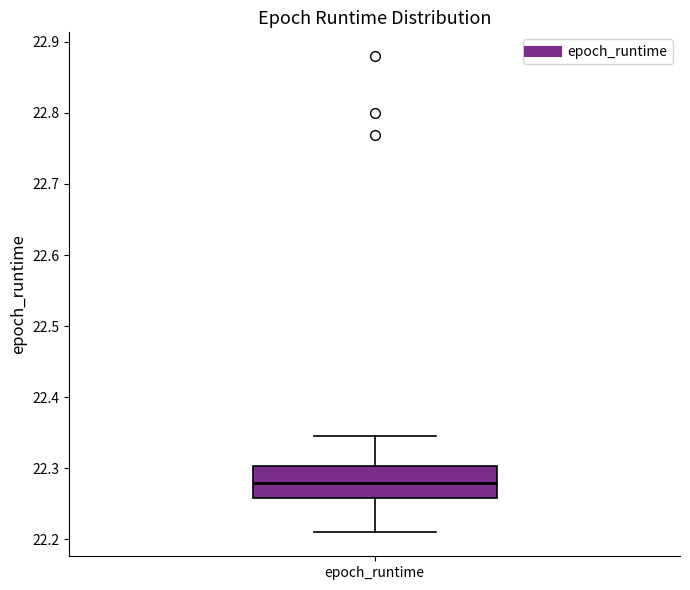

Transcribe this box plot: give where the median line is, the range the box spans, and where the two whiskers end, as read against the y-axis. The values are not printed on the chart, so give them approximately, as read against the axis.

median 22.28, box 22.26 to 22.30, whiskers 22.21 to 22.35